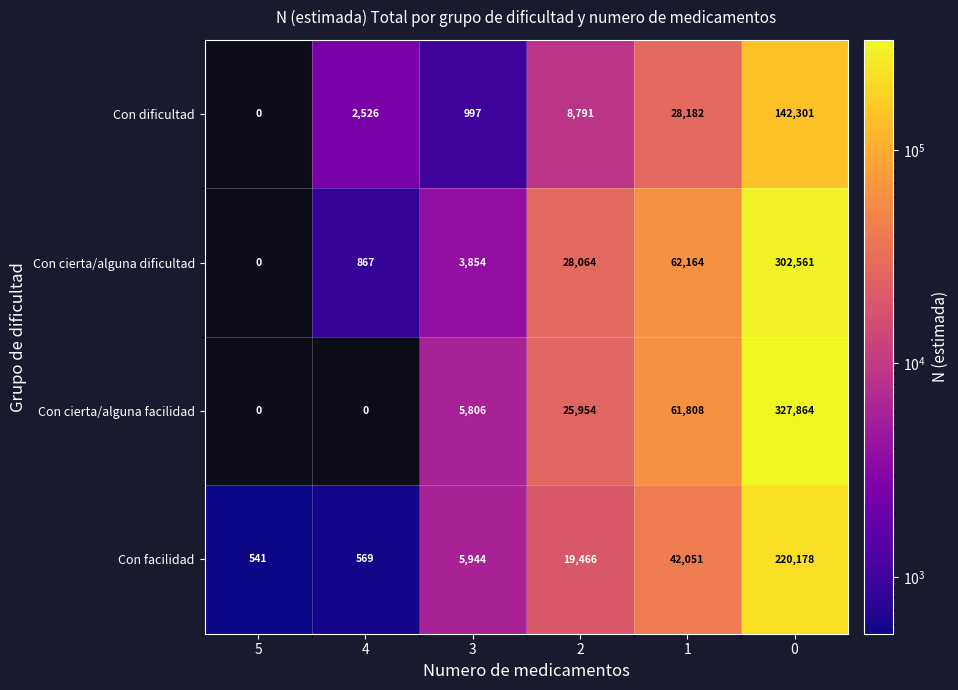

What is the maximum value shown in the chart?

327864